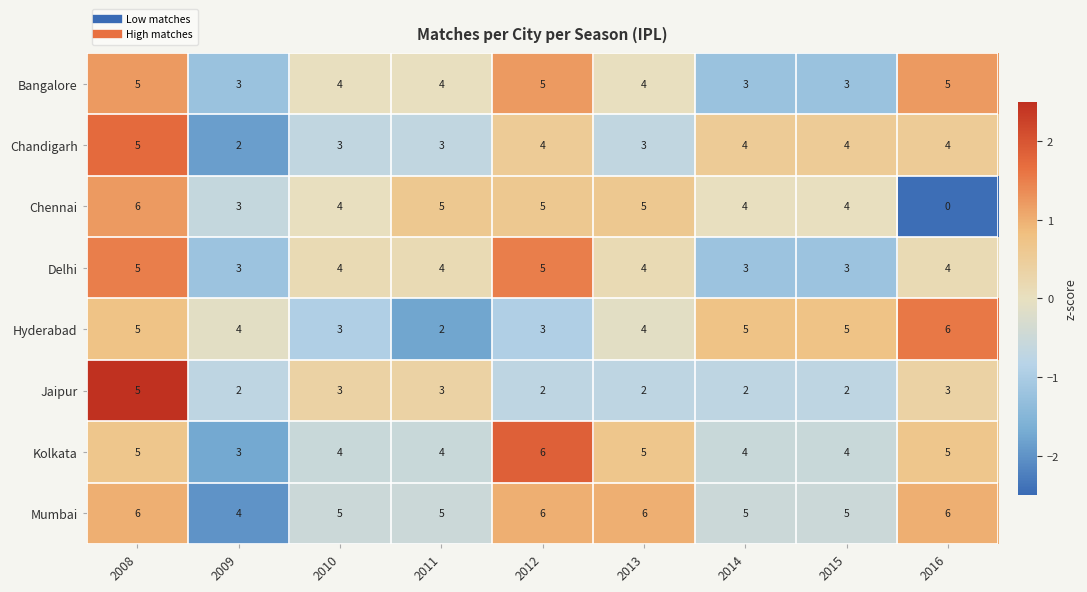

At which category is the sum across all series the highest?

2008